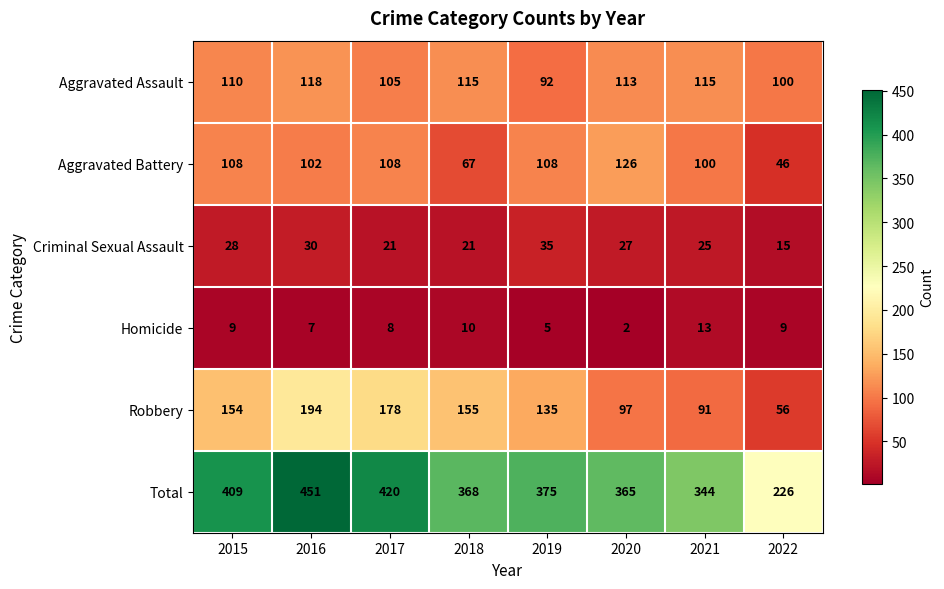

What is the difference between the maximum and second lowest values in the Robbery series?

103